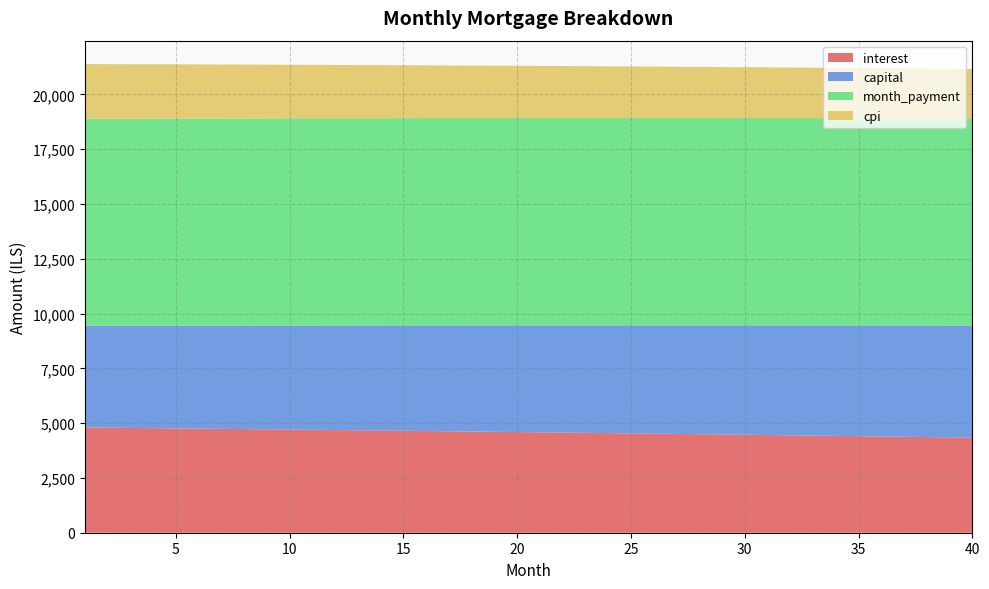

Reading right to left, transcribe all the data shown in this chart.

interest: 40=4338.9	39=4352.5	38=4366.1	37=4379.5	36=4392.9	35=4406.1	34=4419.3	33=4432.4	32=4445.3	31=4458.2	30=4471.0	29=4483.7	28=4496.3	27=4508.8	26=4521.3	25=4533.6	24=4545.9	23=4558.0	22=4570.1	21=4582.1	20=4594.0	19=4605.8	18=4617.5	17=4629.1	16=4640.7	15=4652.1	14=4663.5	13=4674.8	12=4686.0	11=4697.1	10=4708.1	9=4719.1	8=4729.9	7=4740.7	6=4751.4	5=4762.0	4=4772.5	3=4783.0	2=4793.4	1=4803.6
capital: 40=5115.9	39=5103.1	38=5090.4	37=5077.7	36=5065.1	35=5052.4	34=5039.8	33=5027.3	32=5014.7	31=5002.2	30=4989.7	29=4977.3	28=4964.9	27=4952.5	26=4940.2	25=4927.8	24=4915.5	23=4903.3	22=4891.1	21=4878.9	20=4866.7	19=4854.6	18=4842.4	17=4830.4	16=4818.3	15=4806.3	14=4794.3	13=4782.4	12=4770.4	11=4758.5	10=4746.7	9=4734.8	8=4723.0	7=4711.3	6=4699.5	5=4687.8	4=4676.1	3=4664.4	2=4652.8	1=4641.2
month_payment: 40=9454.8	39=9455.7	38=9456.5	37=9457.2	36=9457.9	35=9458.6	34=9459.1	33=9459.6	32=9460.1	31=9460.4	30=9460.7	29=9461.0	28=9461.2	27=9461.3	26=9461.4	25=9461.4	24=9461.4	23=9461.3	22=9461.1	21=9460.9	20=9460.6	19=9460.3	18=9459.9	17=9459.5	16=9459.0	15=9458.4	14=9457.8	13=9457.1	12=9456.4	11=9455.6	10=9454.8	9=9453.9	8=9453.0	7=9452.0	6=9450.9	5=9449.8	4=9448.6	3=9447.4	2=9446.2	1=9444.8
cpi: 40=2251.0	39=2258.1	38=2265.2	37=2272.3	36=2279.3	35=2286.2	34=2293.1	33=2300.0	32=2306.8	31=2313.5	30=2320.2	29=2326.9	28=2333.5	27=2340.1	26=2346.6	25=2353.0	24=2359.5	23=2365.8	22=2372.2	21=2378.4	20=2384.7	19=2390.9	18=2397.0	17=2403.1	16=2409.2	15=2415.2	14=2421.1	13=2427.1	12=2432.9	11=2438.8	10=2444.5	9=2450.3	8=2456.0	7=2461.6	6=2467.2	5=2472.8	4=2478.3	3=2483.8	2=2489.3	1=2494.6